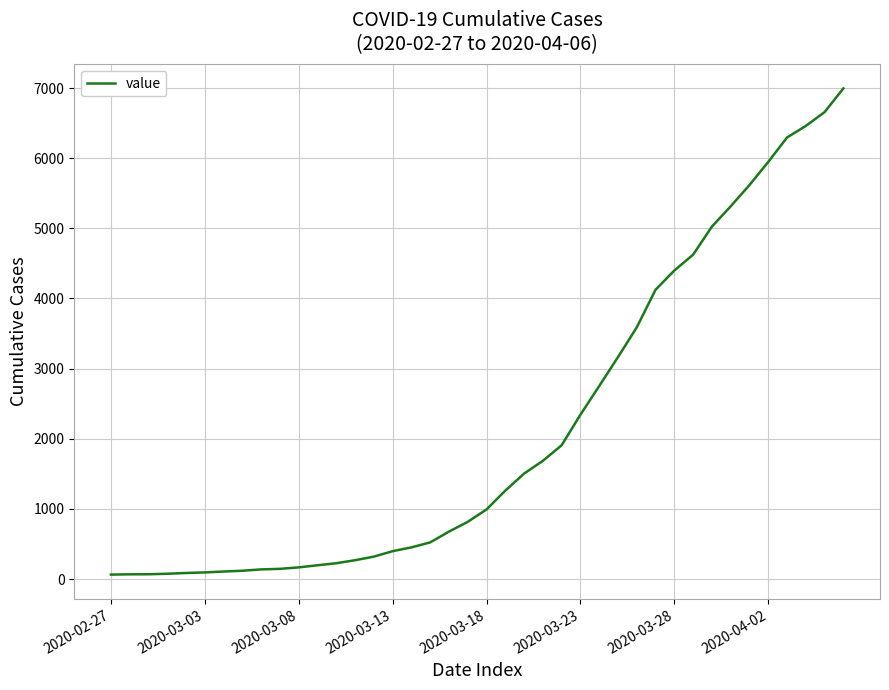

What is the greatest value displayed?

6995